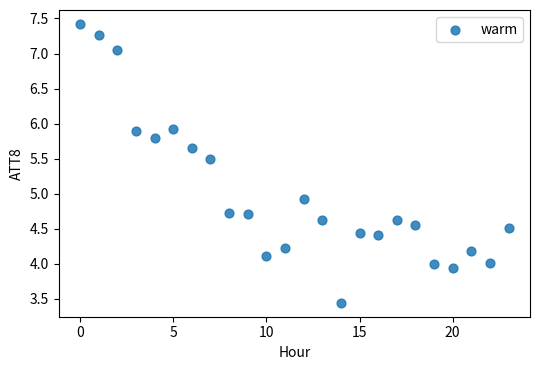

What Y value in the scatter plot is closest to 5?

4.9